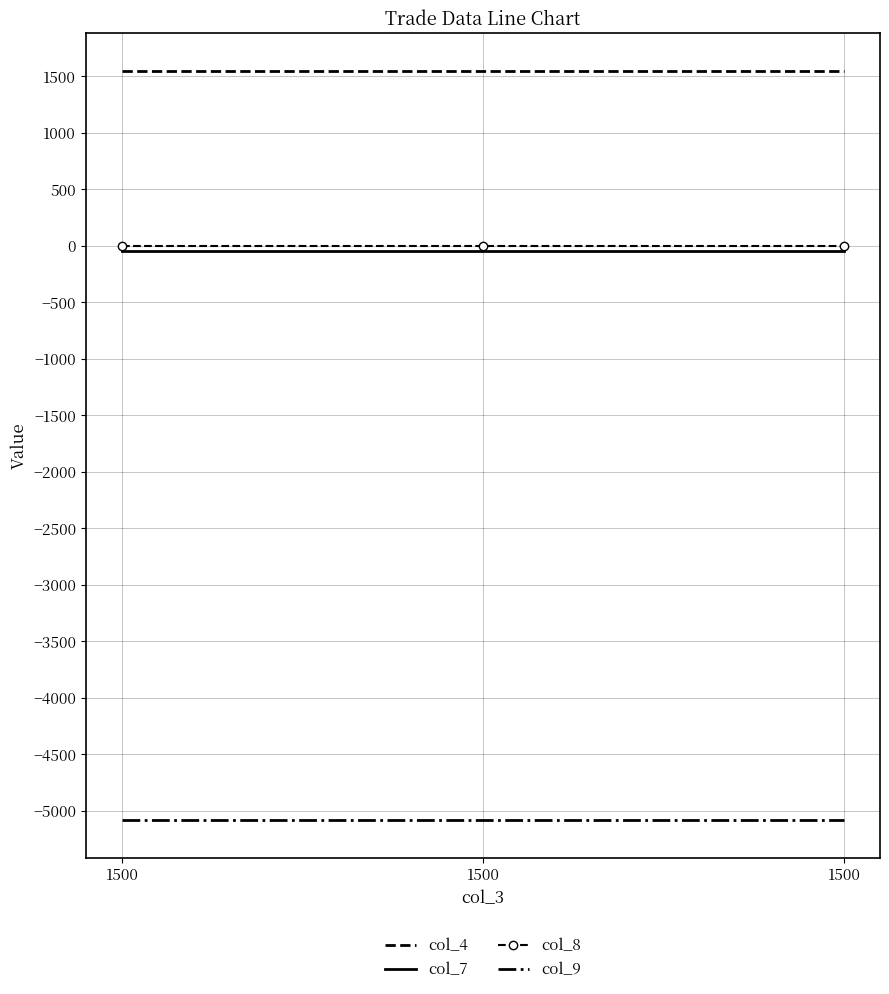

List the series in order of their peak value, lowest first.

col_9, col_7, col_8, col_4